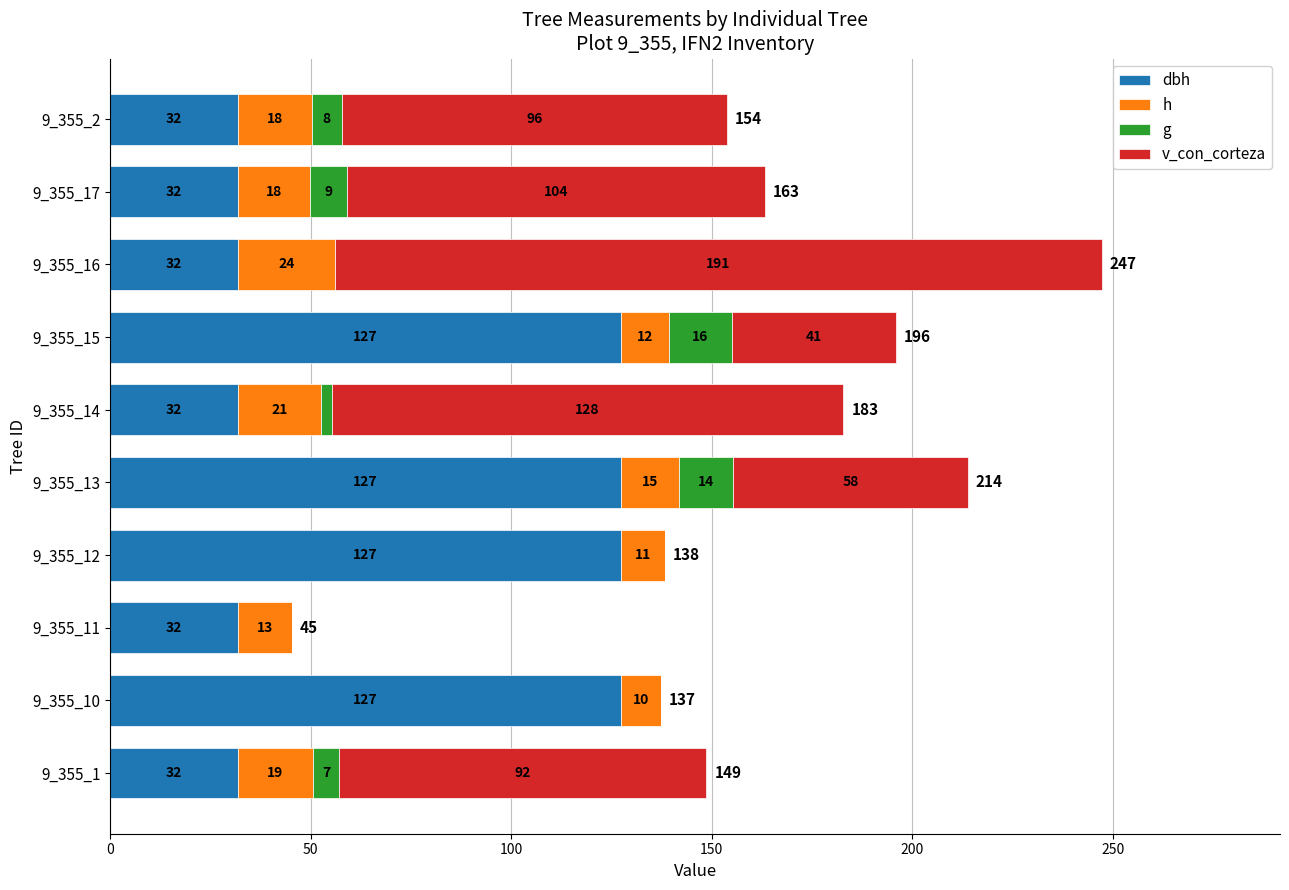

What are all the series names shown in the legend?

dbh, h, g, v_con_corteza